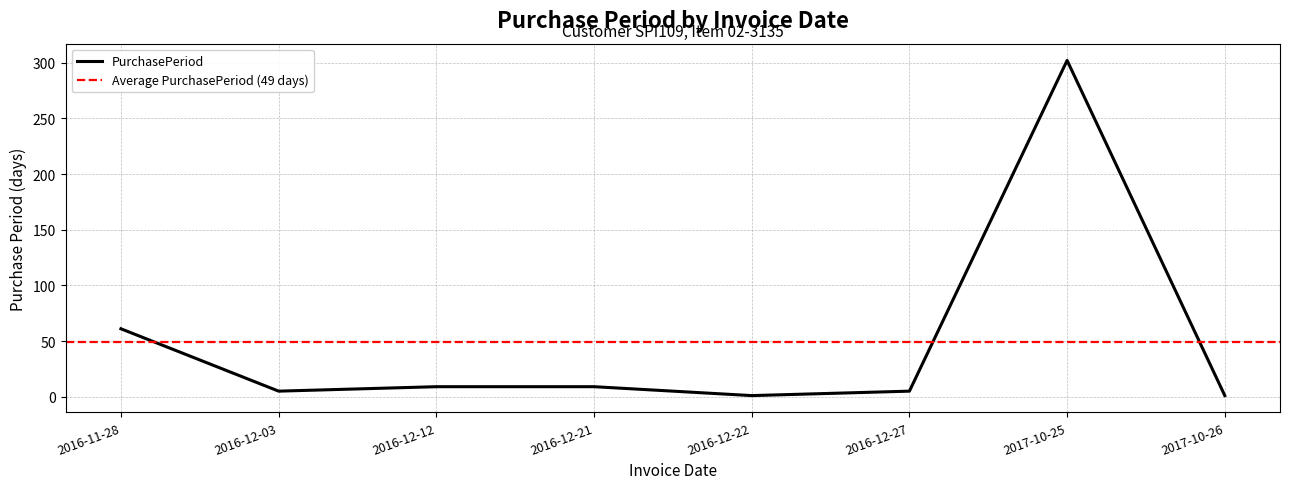

True or false: the data shows 90 at 2016-11-28.

False